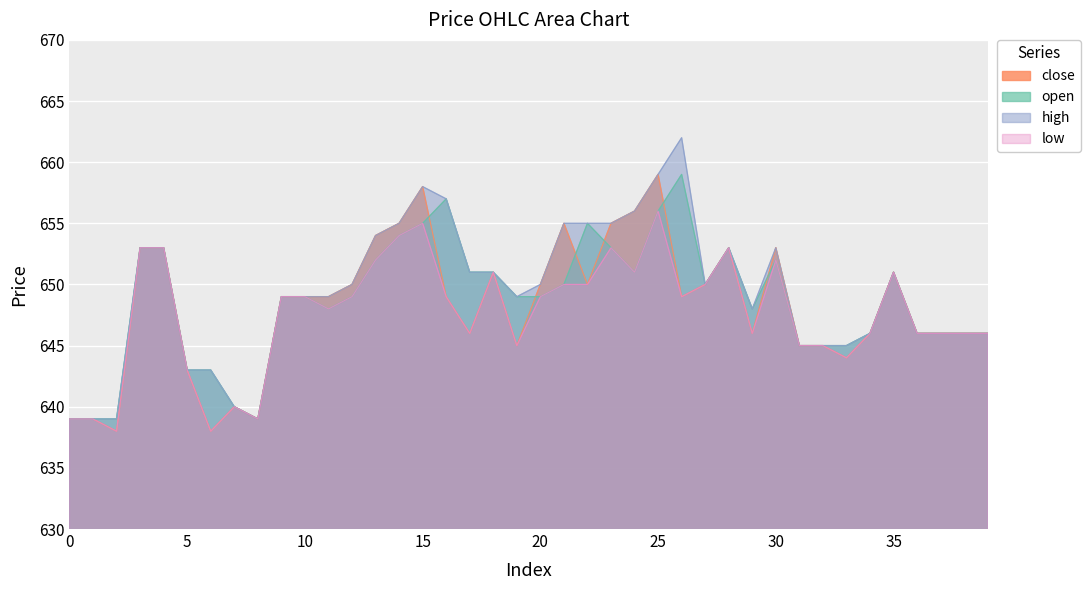

What is the difference between the high values at 18 and 39?

5